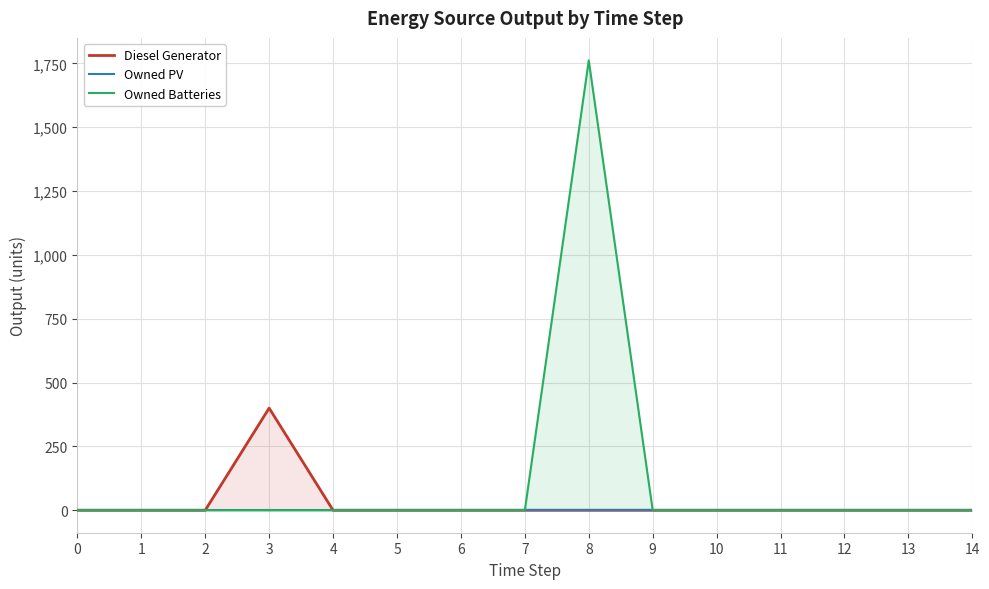

Is the value of Owned Batteries at 14 greater than the value of Diesel Generator at 4?

No